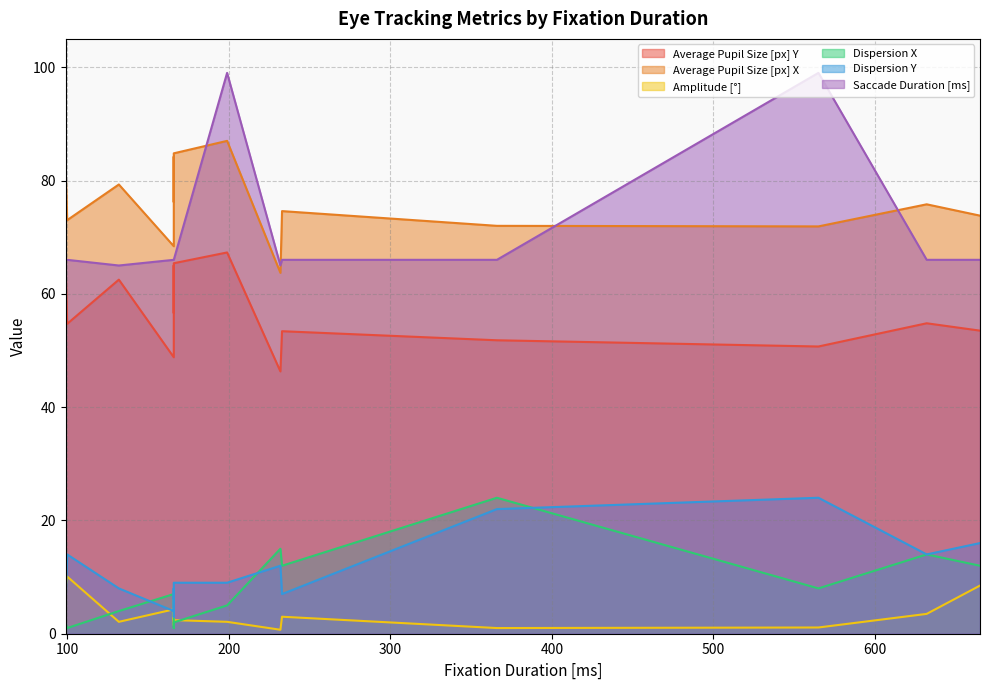

At which label does Amplitude [°] reach its minimum?

232